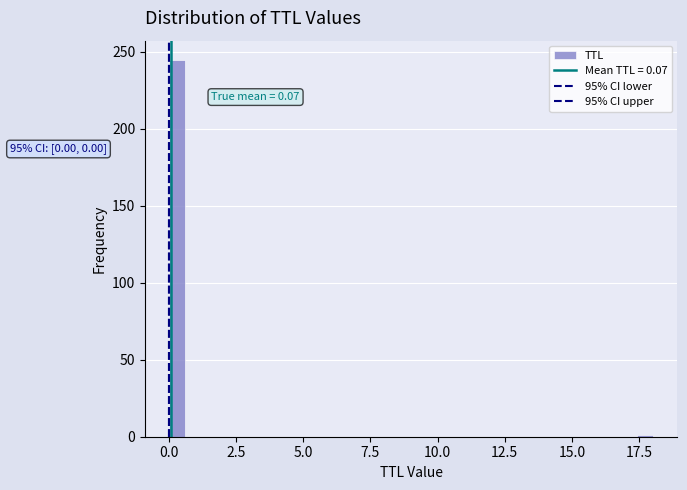

Read against the x-axis, roughly where is the centre of the tallest bar?

0.5